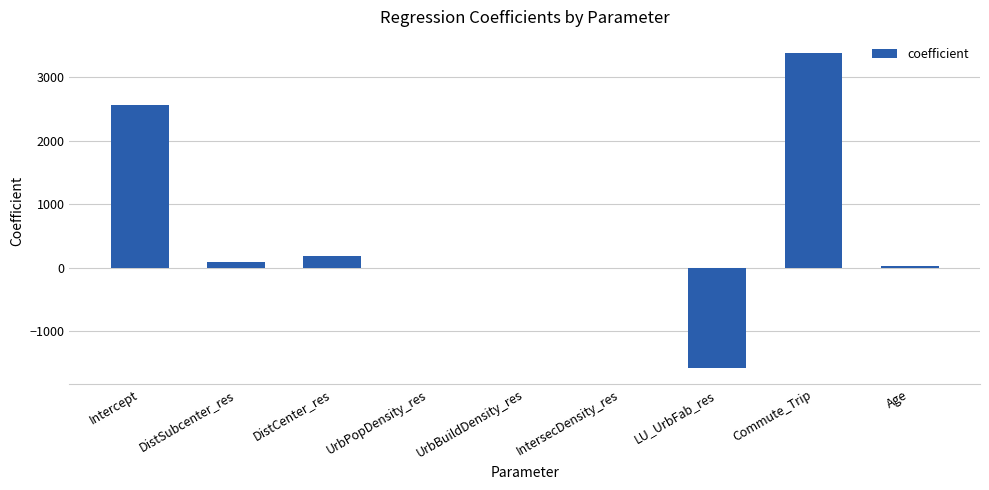

The chart shows a value of 5396.0 at Commute_Trip. True or false?

False